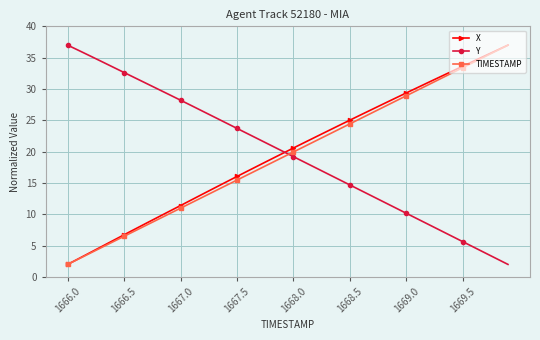

Reading left to right, extract all data points from this chart.

X: 2.0	2.9	3.9	4.8	5.8	6.7	7.7	8.6	9.5	10.5	11.4	12.3	13.3	14.2	15.1	16.0	17.0	17.9	18.8	19.7	20.6	21.5	22.4	23.3	24.1	25.0	25.9	26.8	27.6	28.5	29.4	30.2	31.1	31.9	32.8	33.6	34.5	35.3	36.2	37.0
Y: 37.0	36.1	35.3	34.4	33.5	32.6	31.7	30.9	30.0	29.1	28.2	27.3	26.4	25.5	24.6	23.7	22.8	21.9	21.0	20.1	19.2	18.3	17.4	16.5	15.6	14.7	13.8	12.9	12.0	11.1	10.2	9.3	8.3	7.4	6.5	5.6	4.7	3.8	2.9	2.0
TIMESTAMP: 2.0	2.9	3.8	4.7	5.6	6.5	7.4	8.3	9.2	10.1	11.0	11.9	12.8	13.7	14.6	15.5	16.4	17.3	18.2	19.1	19.9	20.8	21.7	22.6	23.5	24.4	25.3	26.2	27.1	28.0	28.9	29.8	30.7	31.6	32.5	33.4	34.3	35.2	36.1	37.0